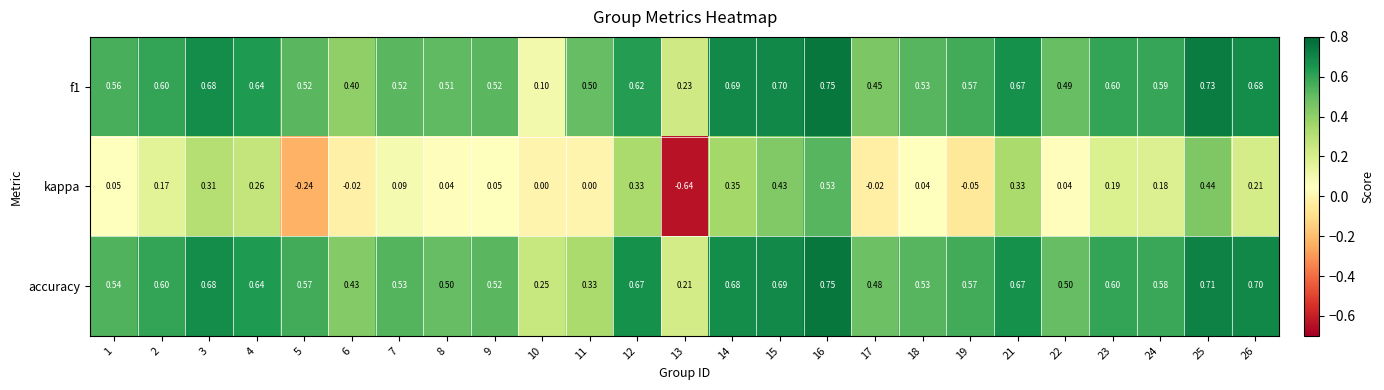

Which series has the widest spread of values?

kappa